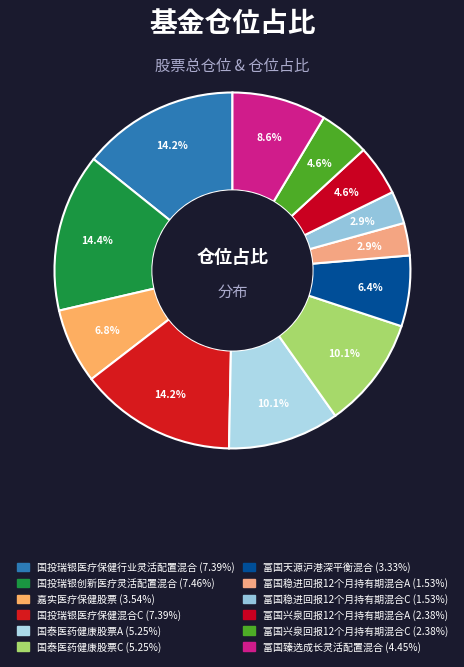

To the nearest percent, what portion does 富国兴泉回报12个月持有期混合C represent?

5%